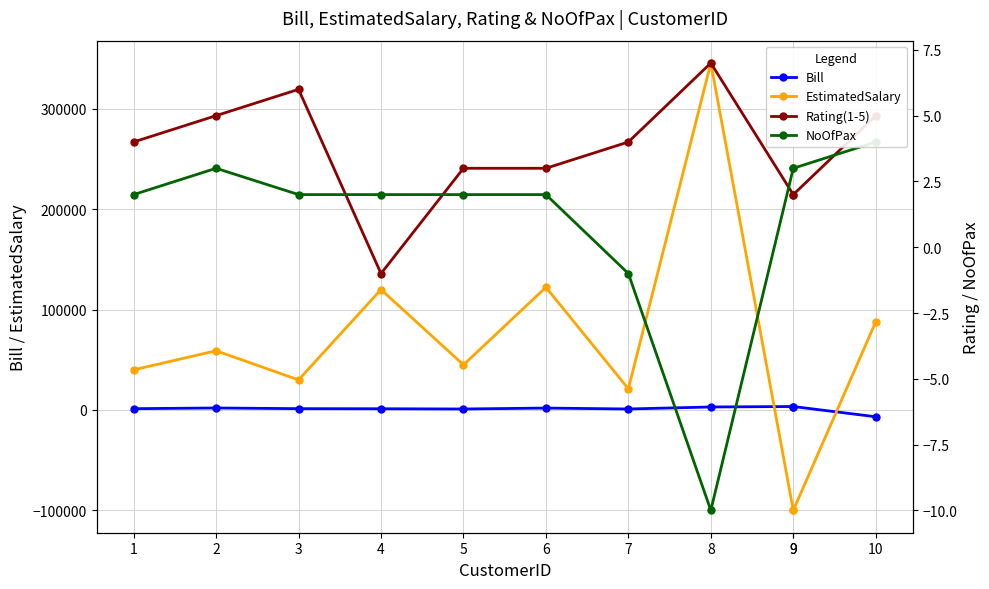

At how many categories does at least one series exceed 168445?

1